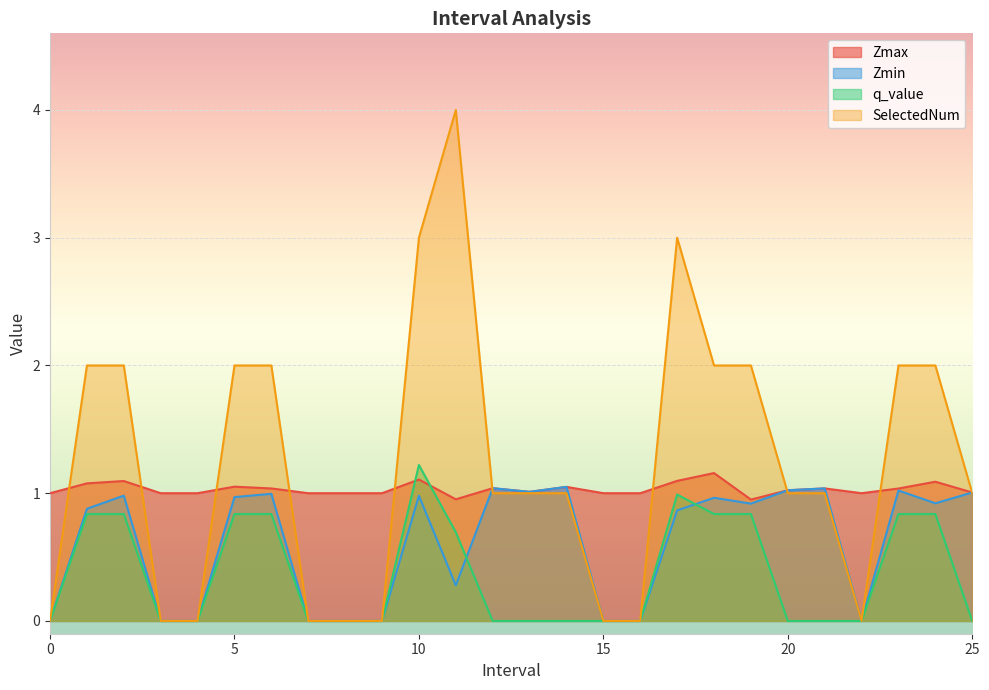

Reading left to right, list all the values displayed in this chart.

Zmax: 0=1.0	1.0=1.1	2.0=1.1	3=1.0	4=1.0	5.0=1.1	6.0=1.0	7=1.0	8=1.0	9=1.0	10.0=1.1	11.0=1.0	12.0=1.0	13.0=1.0	14.0=1.0	15=1.0	16=1.0	17.0=1.1	18.0=1.2	19.0=1.0	20.0=1.0	21.0=1.0	22=1.0	23.0=1.0	24.0=1.1	25.0=1.0
Zmin: 0=0.0	1.0=0.9	2.0=1.0	3=0.0	4=0.0	5.0=1.0	6.0=1.0	7=0.0	8=0.0	9=0.0	10.0=1.0	11.0=0.3	12.0=1.0	13.0=1.0	14.0=1.0	15=0.0	16=0.0	17.0=0.9	18.0=1.0	19.0=0.9	20.0=1.0	21.0=1.0	22=0.0	23.0=1.0	24.0=0.9	25.0=1.0
q_value: 0=0.0	1.0=0.8	2.0=0.8	3=0.0	4=0.0	5.0=0.8	6.0=0.8	7=0.0	8=0.0	9=0.0	10.0=1.2	11.0=0.7	12.0=0.0	13.0=0.0	14.0=0.0	15=0.0	16=0.0	17.0=1.0	18.0=0.8	19.0=0.8	20.0=0.0	21.0=0.0	22=0.0	23.0=0.8	24.0=0.8	25.0=0.0
SelectedNum: 0=0.0	1.0=2.0	2.0=2.0	3=0.0	4=0.0	5.0=2.0	6.0=2.0	7=0.0	8=0.0	9=0.0	10.0=3.0	11.0=4.0	12.0=1.0	13.0=1.0	14.0=1.0	15=0.0	16=0.0	17.0=3.0	18.0=2.0	19.0=2.0	20.0=1.0	21.0=1.0	22=0.0	23.0=2.0	24.0=2.0	25.0=1.0